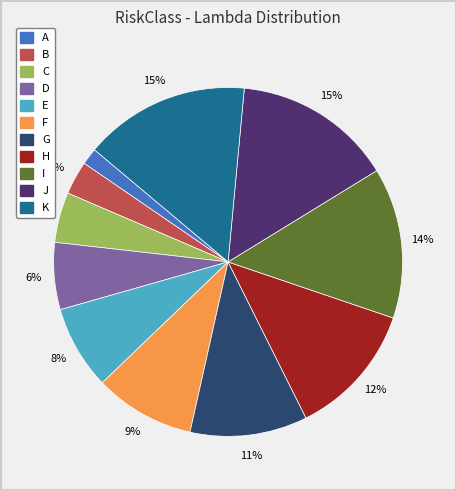

Count the number of slices in the pie.

11